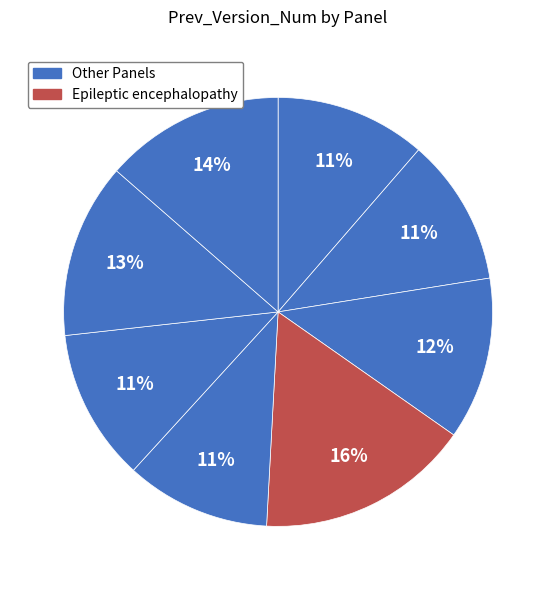

How many slices are in this pie chart?

8